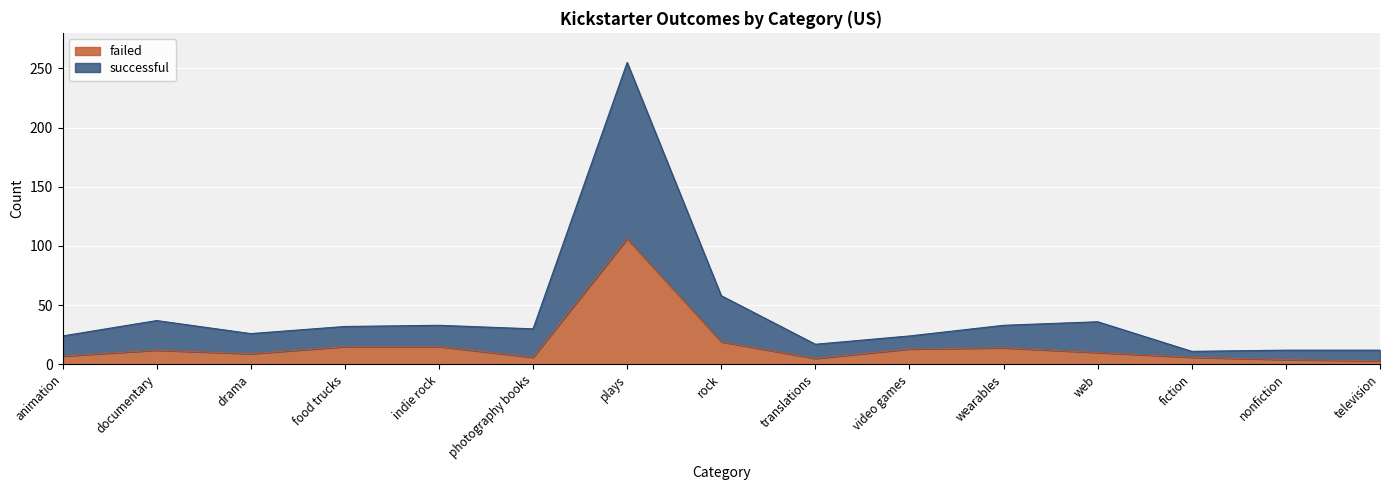

What is the total value across all series at animation?

24